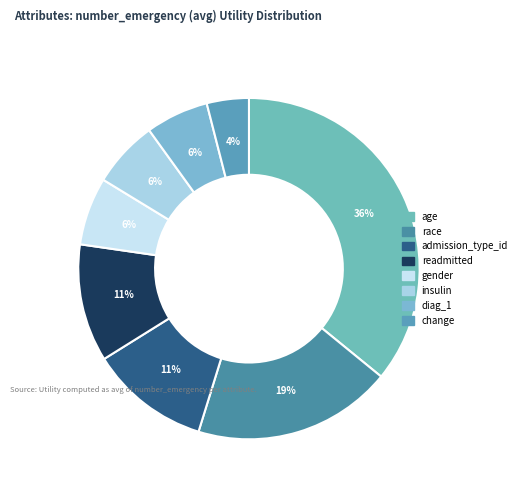

Is change the majority of the pie?

No